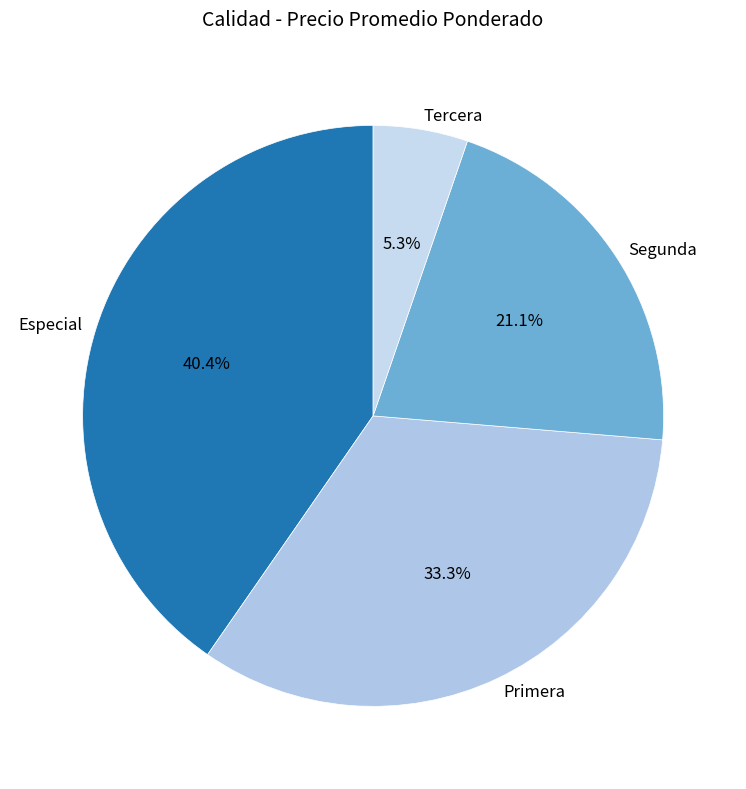

To the nearest percent, what is the average slice percentage?

25%